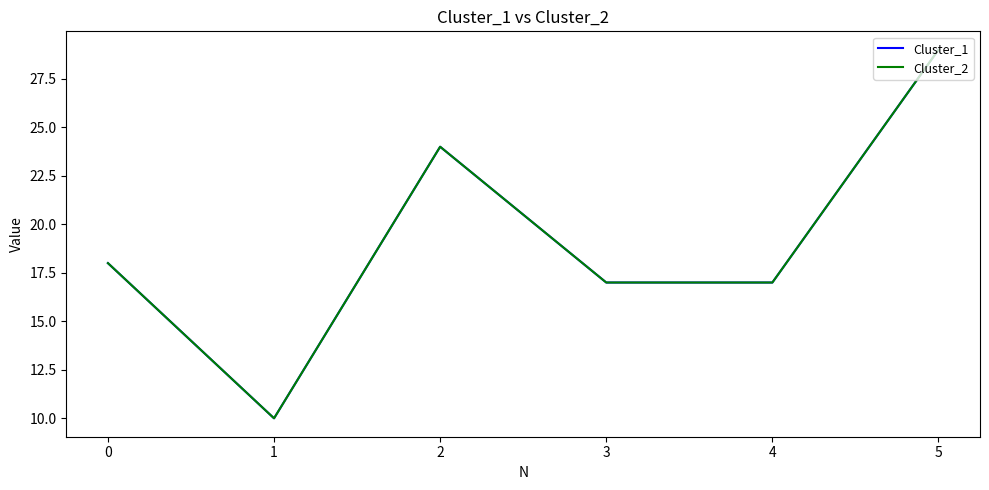

Is it true that Cluster_2 equals 27 at 4?

False